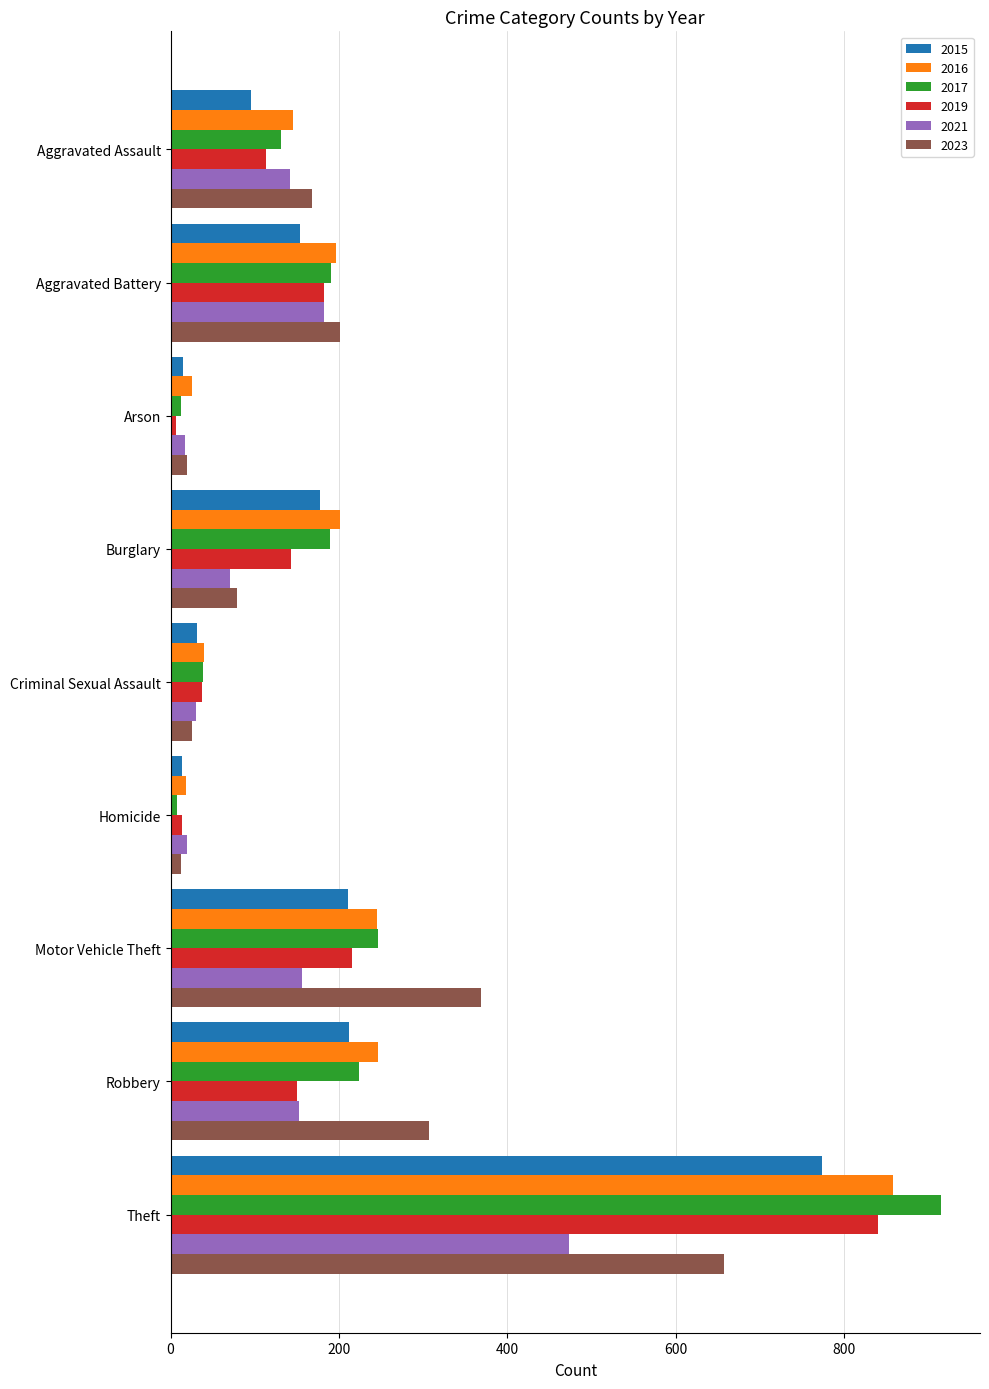

At Theft, list the series in order from smallest to largest.

2021, 2023, 2015, 2019, 2016, 2017